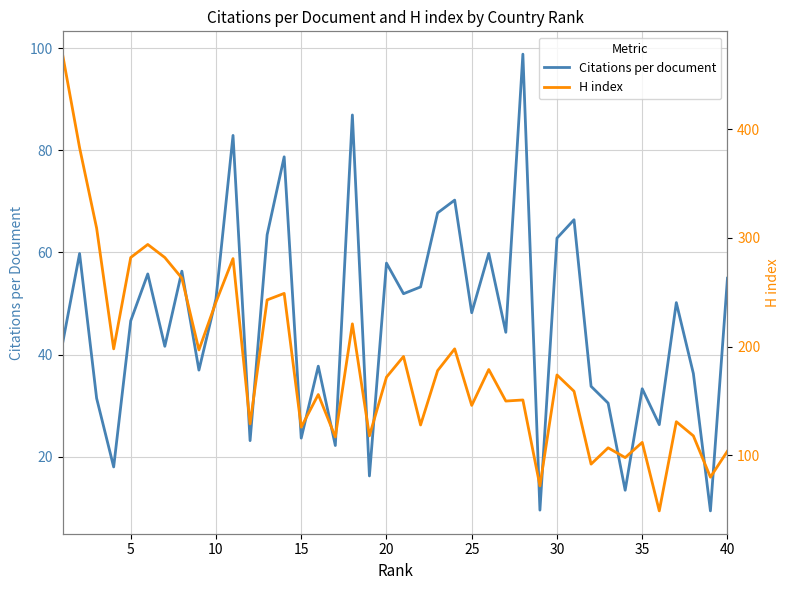

What is the lowest value of the Citations per document series?

9.4